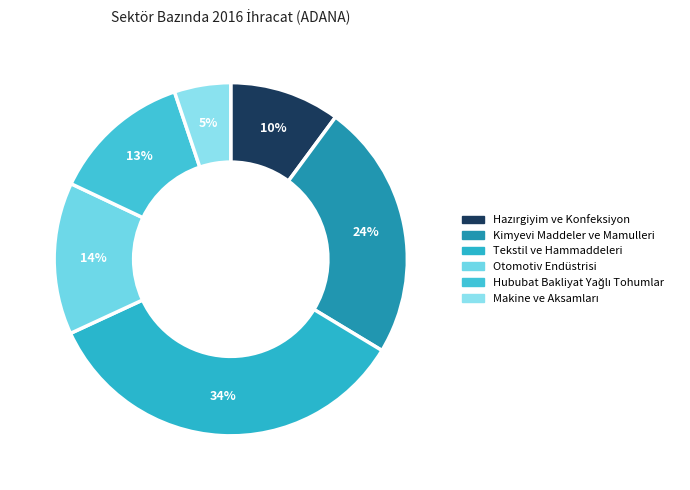

True or false: Tekstil ve Hammaddeleri accounts for 23% of the total.

False